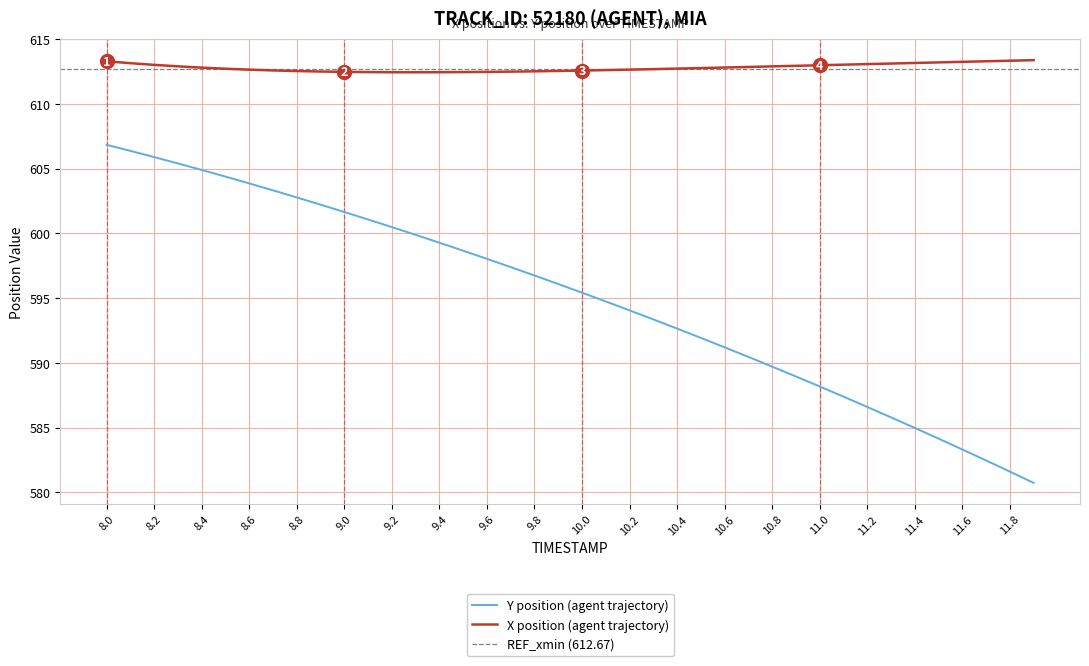

The Y series shows 183.0 at 10.3. True or false?

False